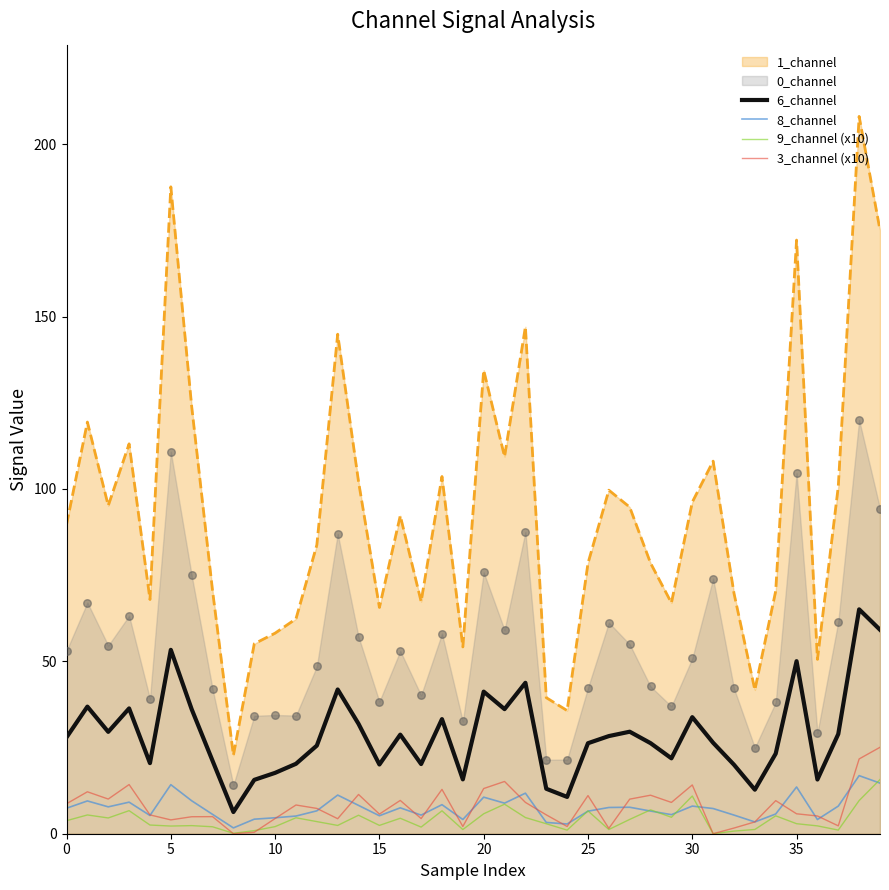

Is the value of 6_channel at 5 greater than the value of 3_channel (x10) at 10?

Yes